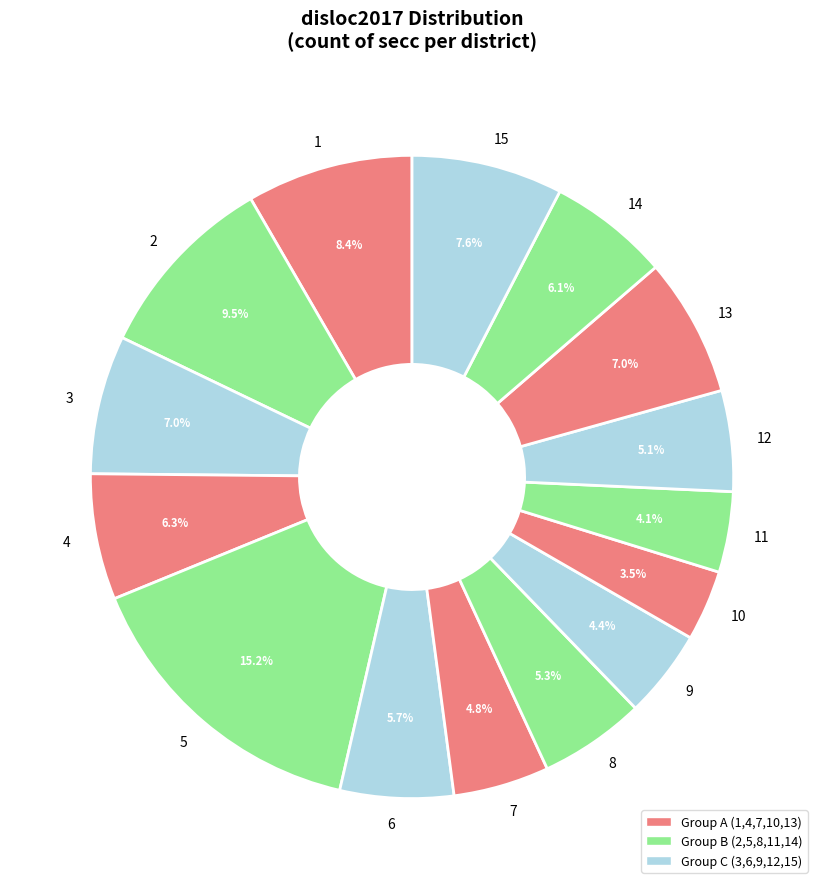

True or false: 6 accounts for 1% of the total.

False